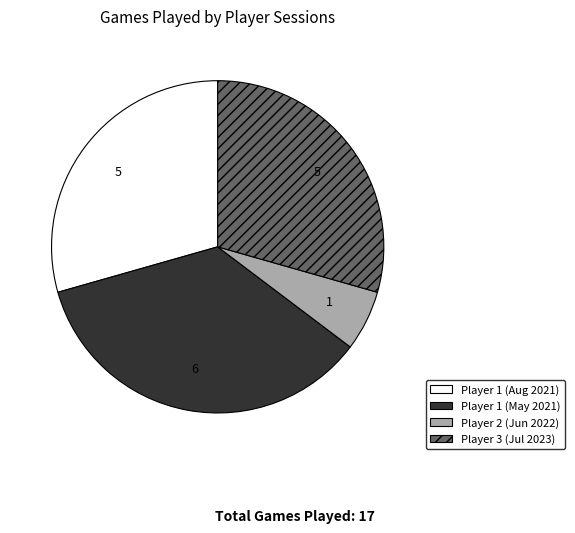

Does any single category account for the majority?

No